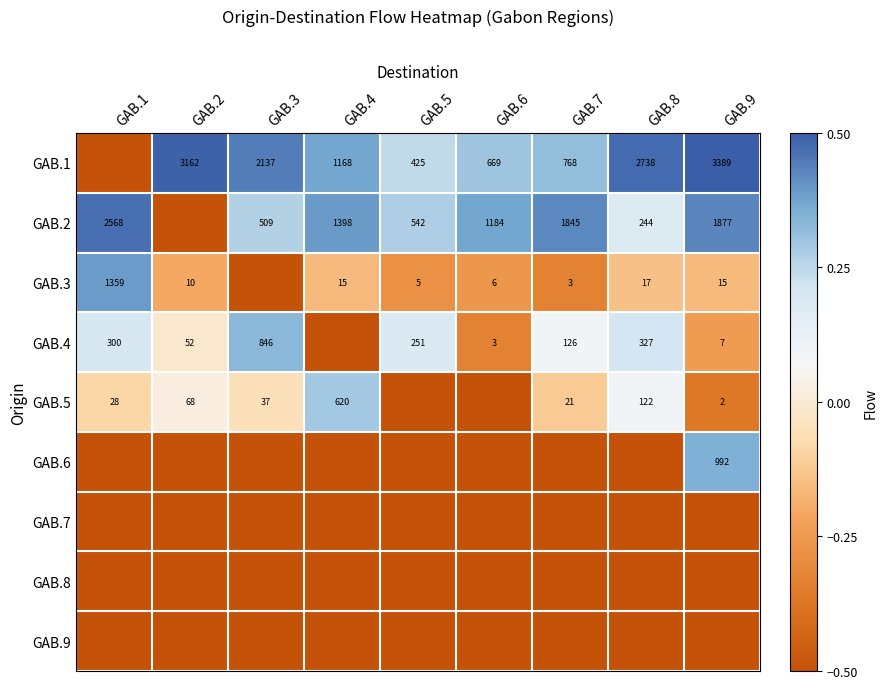

The GAB.1 series shows 3389.0 at GAB.9. True or false?

True